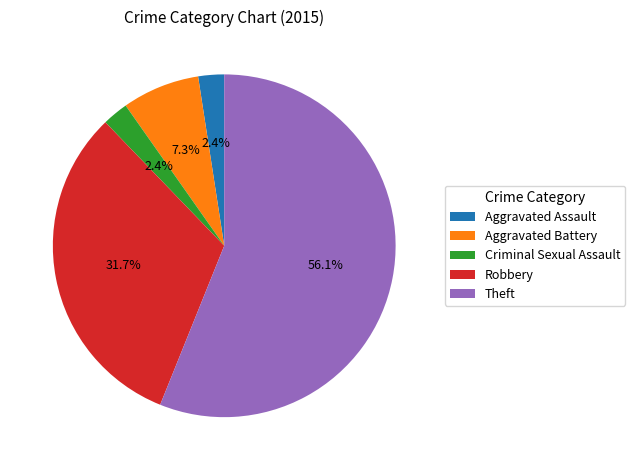

What is the majority slice?

Theft